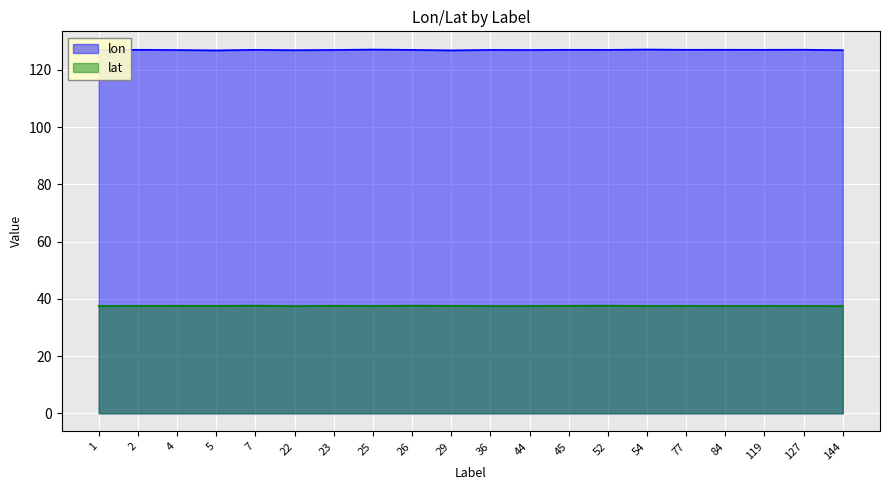

True or false: lon has more than 0 interior local peaks.

True